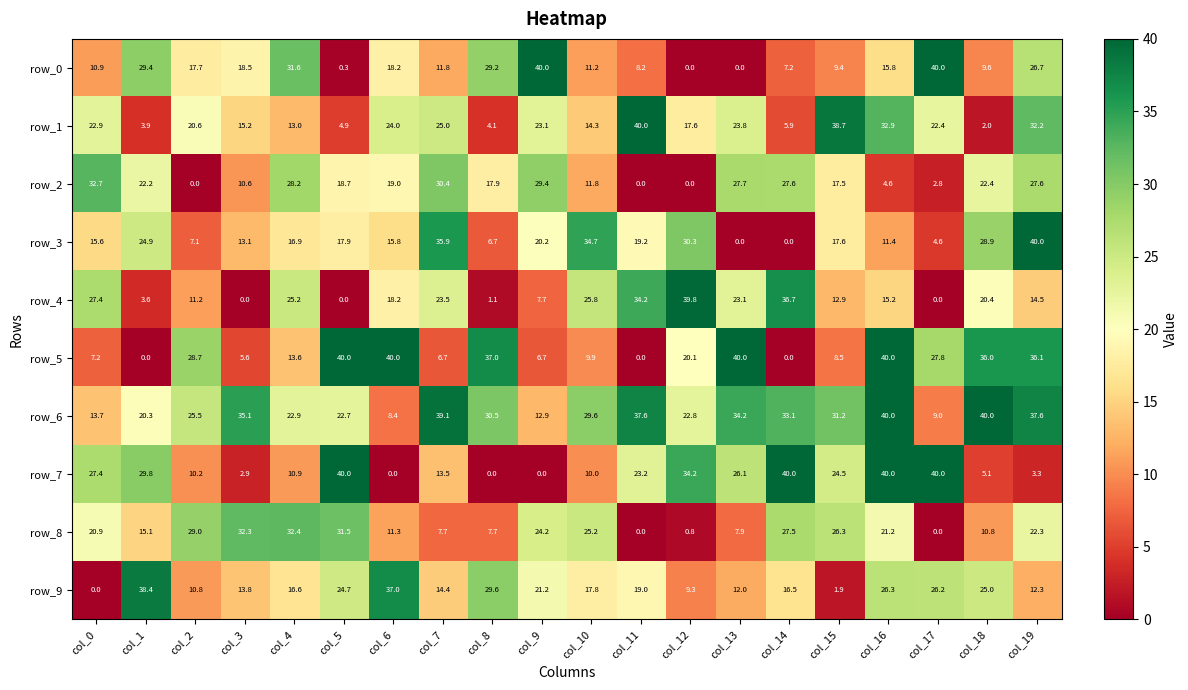

Which series changed the most between col_3 and col_13?

row_5